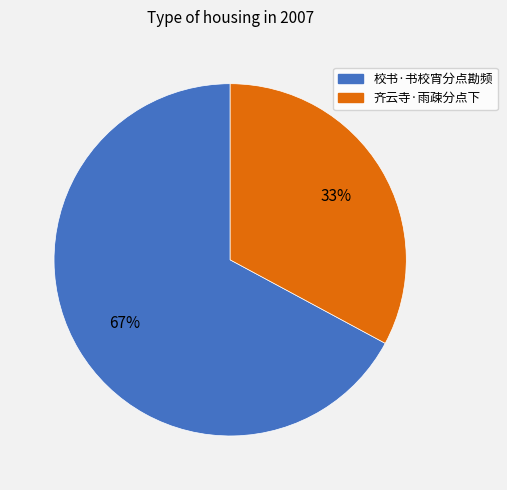

Is the sum of 齐云寺·雨疎分点下 and 校书·书校宵分点勘频 greater than half?

Yes